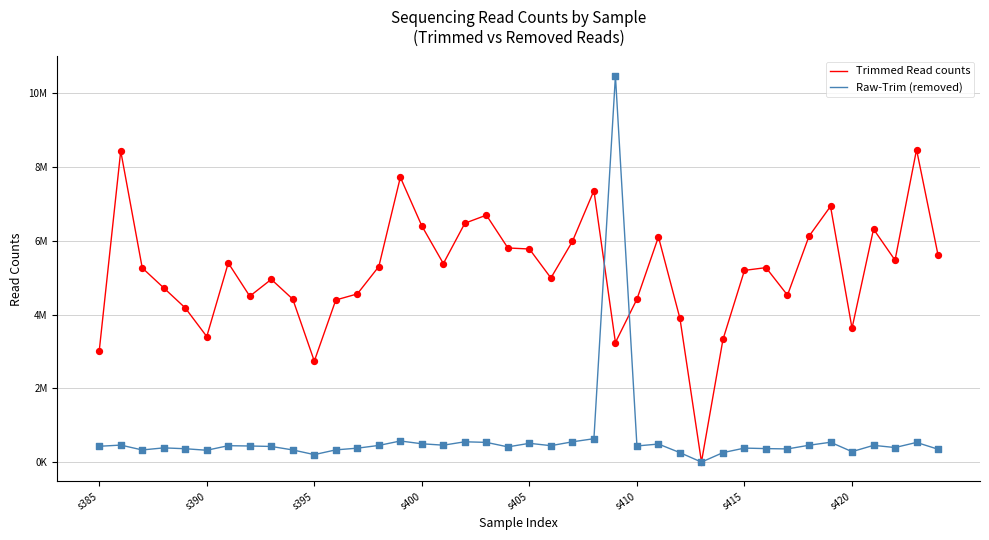

Does the chart have visible grid lines?

Yes